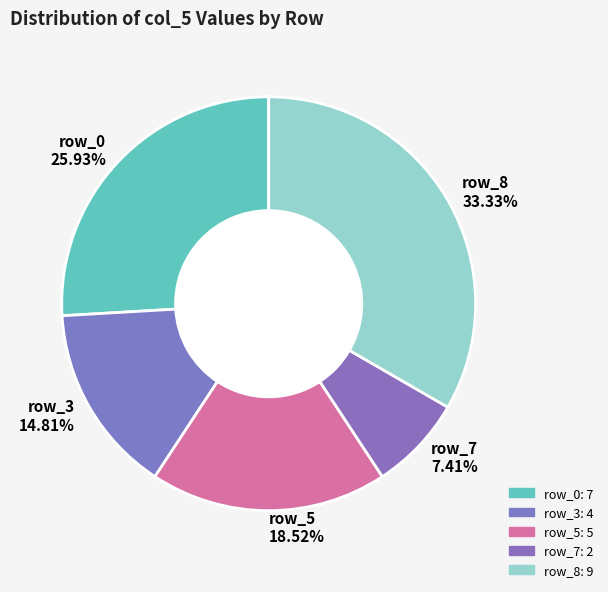

Between row_7 7.41% and row_5 18.52%, which is larger?

row_5 18.52%